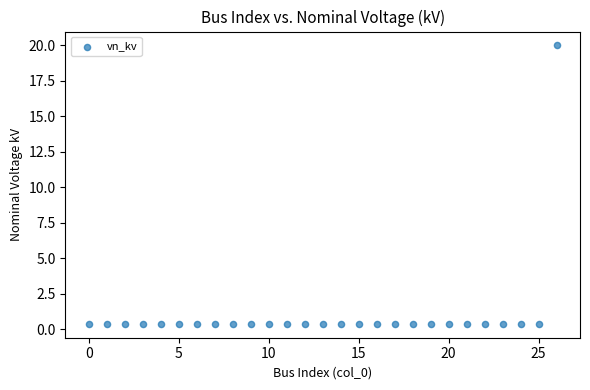

What is the range of Y values (max minus min)?

19.6